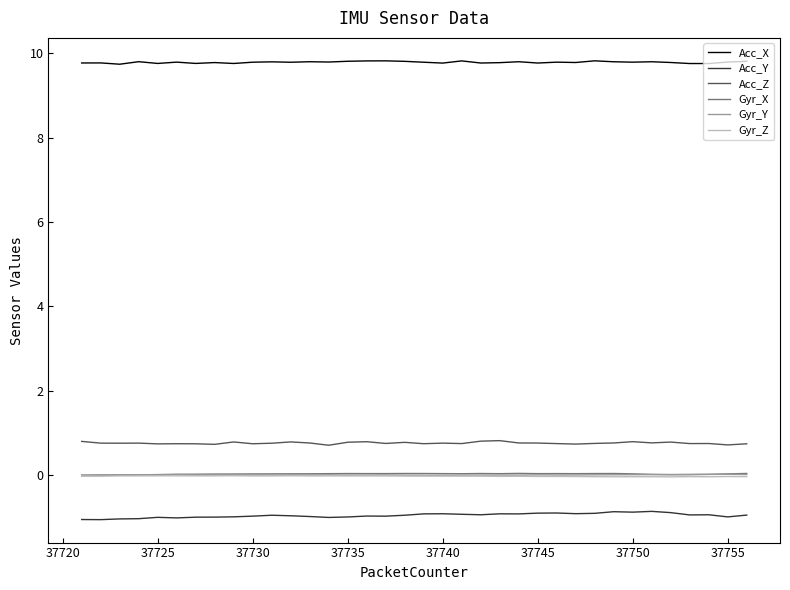

What is the highest value of the Acc_Y series?

-0.9